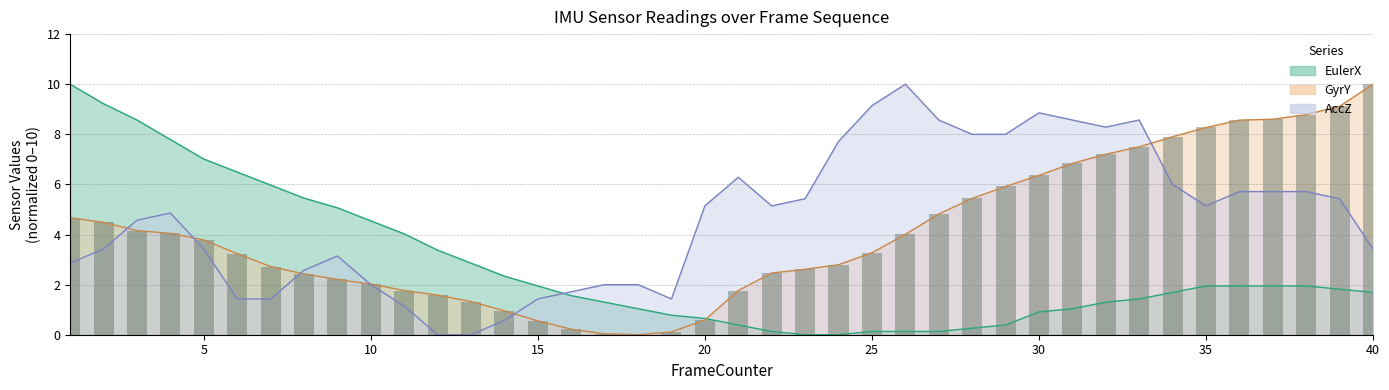

Reading right to left, list all the values displayed in this chart.

10.0	9.1	8.8	8.6	8.6	8.3	7.9	7.5	7.2	6.8	6.4	5.9	5.4	4.8	4.0	3.3	2.8	2.6	2.5	1.8	0.6	0.1	0.0	0.0	0.2	0.6	1.0	1.3	1.6	1.8	2.0	2.2	2.4	2.7	3.2	3.8	4.0	4.2	4.5	4.7